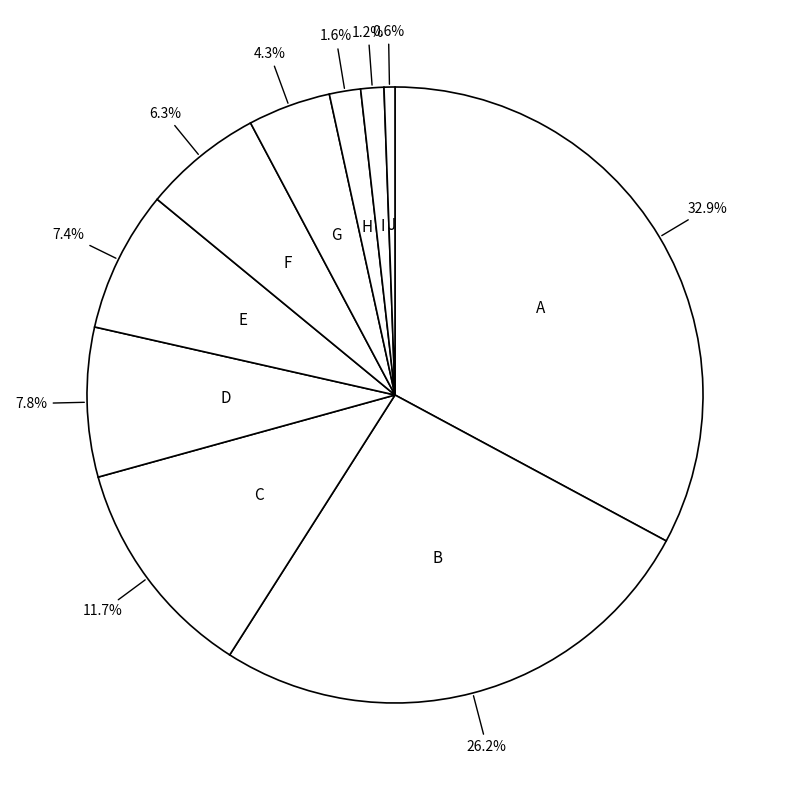

Count the number of slices in the pie.

10